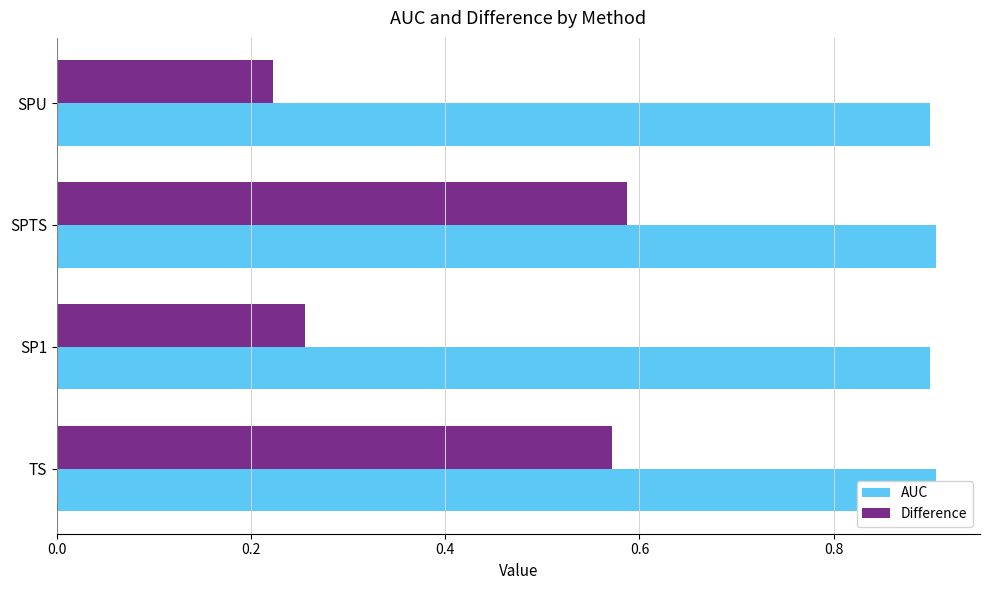

How many groups of bars are there?

4